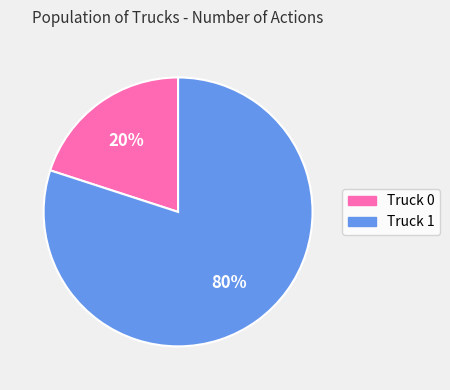

Which has a higher value, Truck 0 or Truck 1?

Truck 1